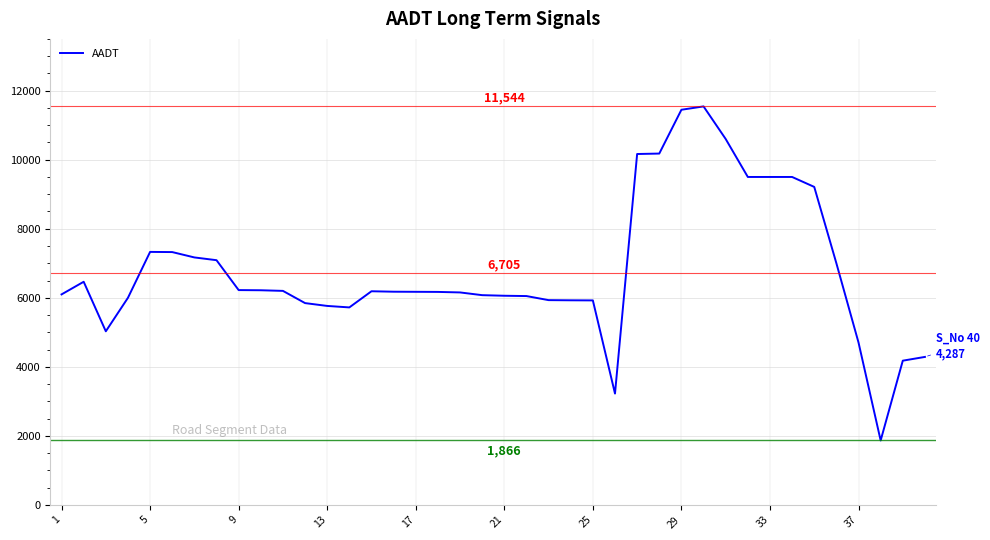

What is the smallest value displayed?

1866